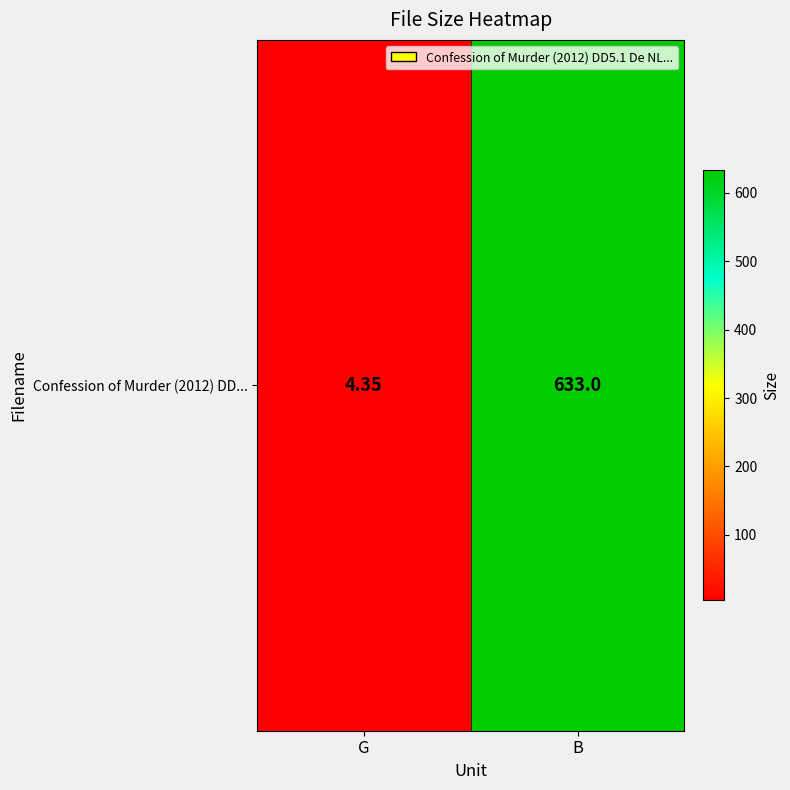

The chart shows a value of 6.7 at G. True or false?

False